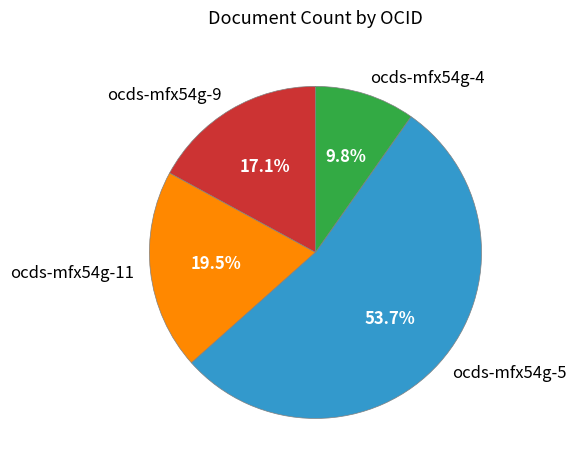

What is the largest slice in the pie chart?

ocds-mfx54g-5